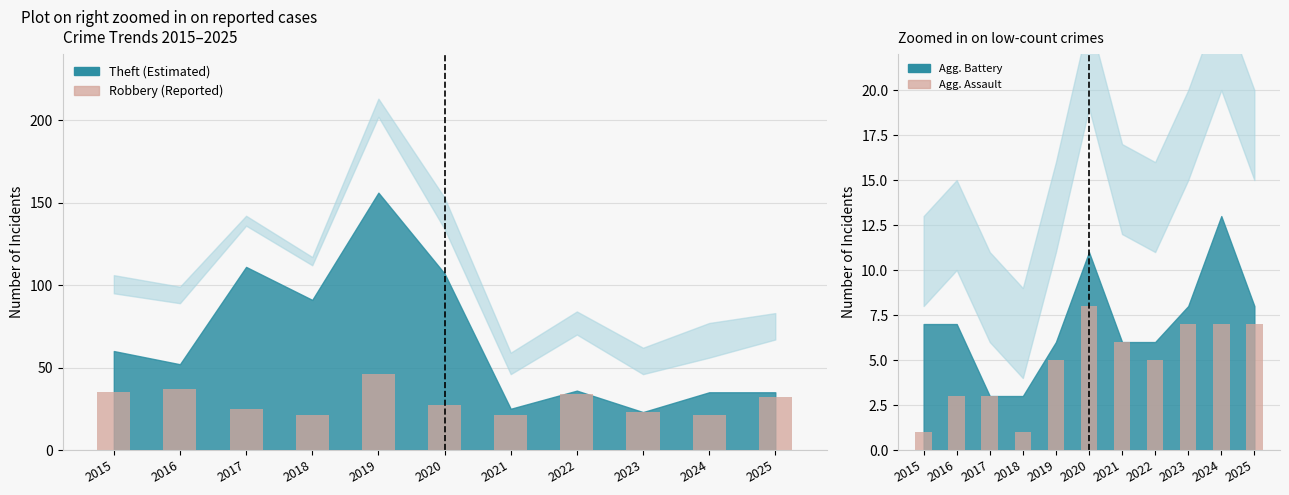

What is the greatest value displayed?

46